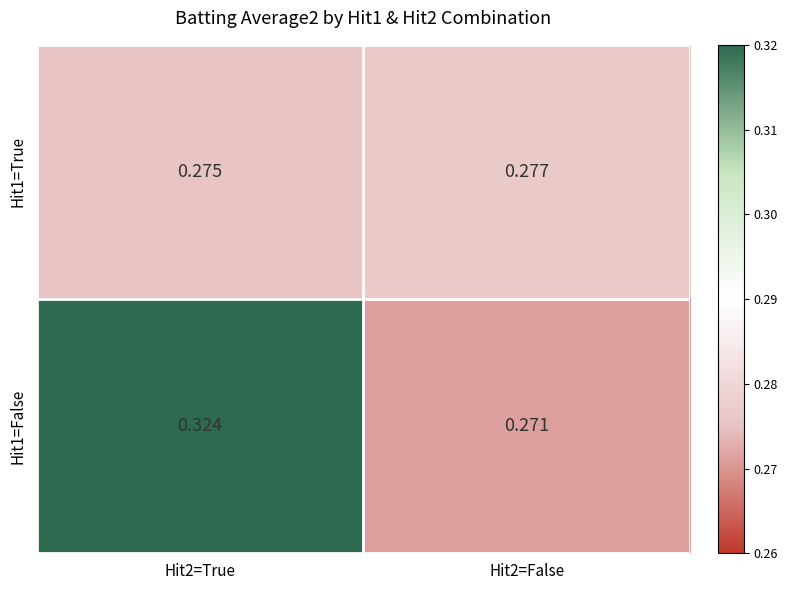

Is the value of Hit1=False at Hit2=False greater than the value of Hit1=True at Hit2=False?

No